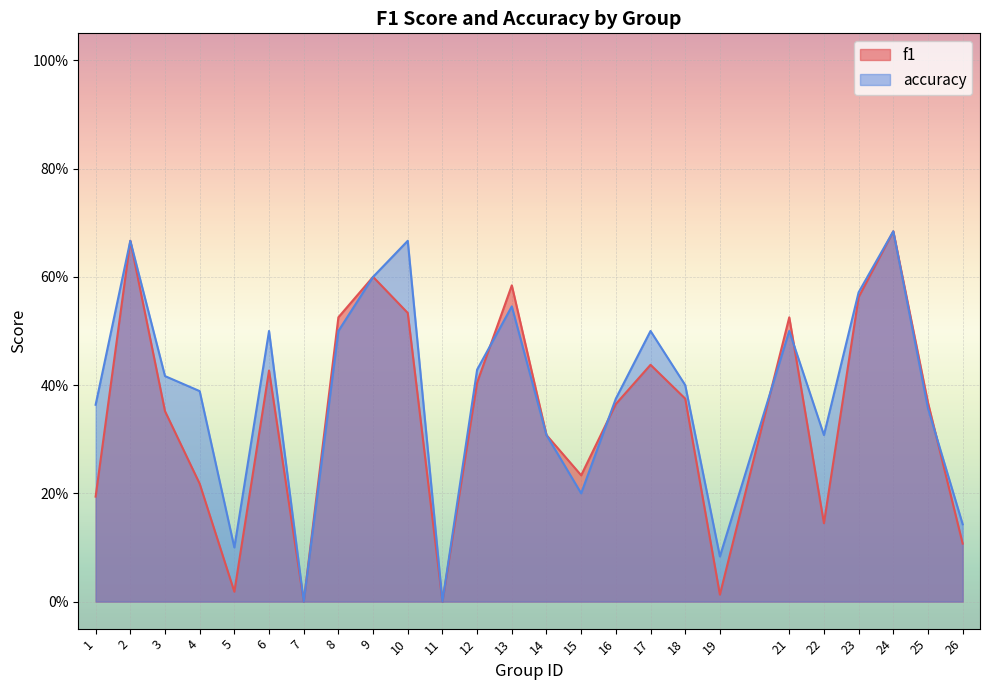

Rank the series at 7 from highest to lowest value.

f1, accuracy